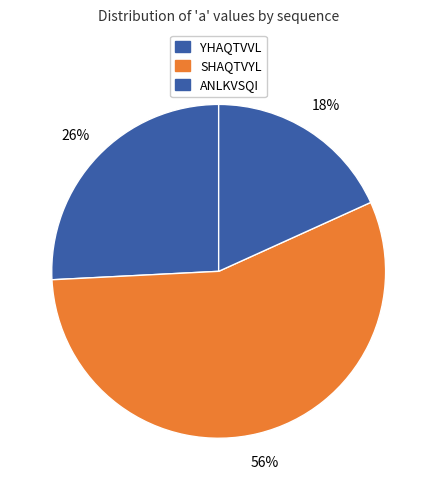

How many segments does this pie chart have?

3